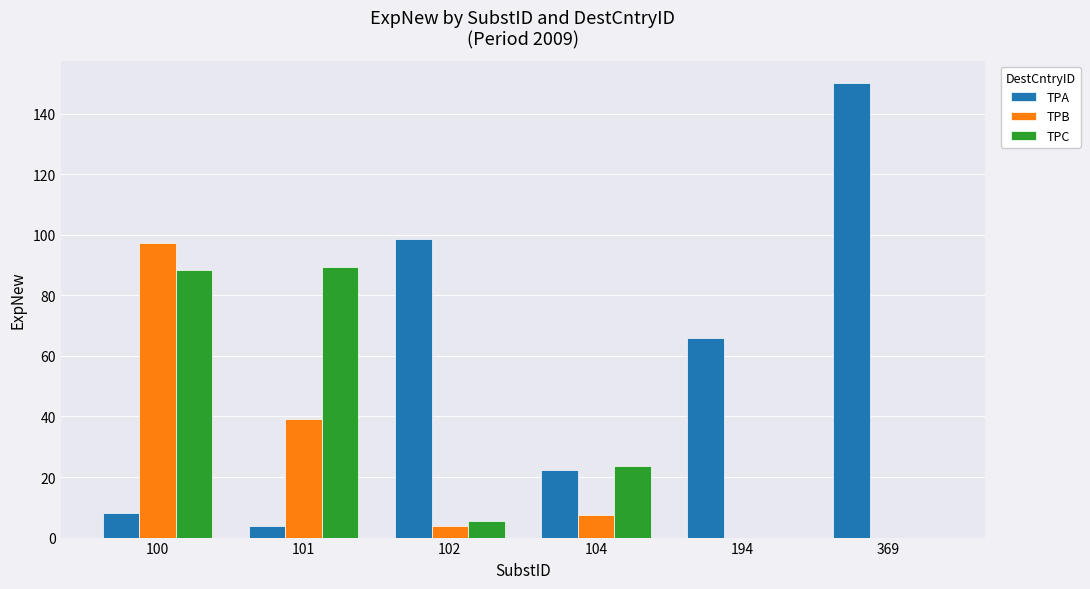

How many values in the TPC series exceed 23?

3